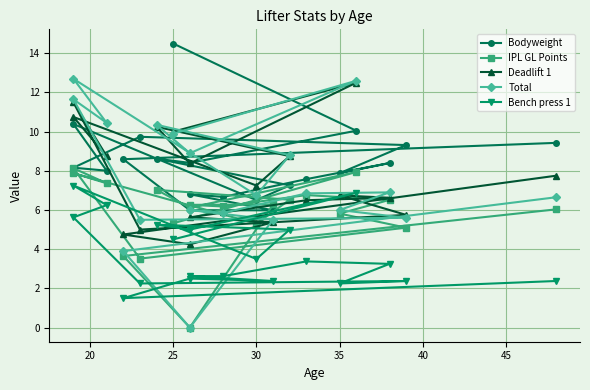

What is the lowest value of the Deadlift 1 series?

4.2